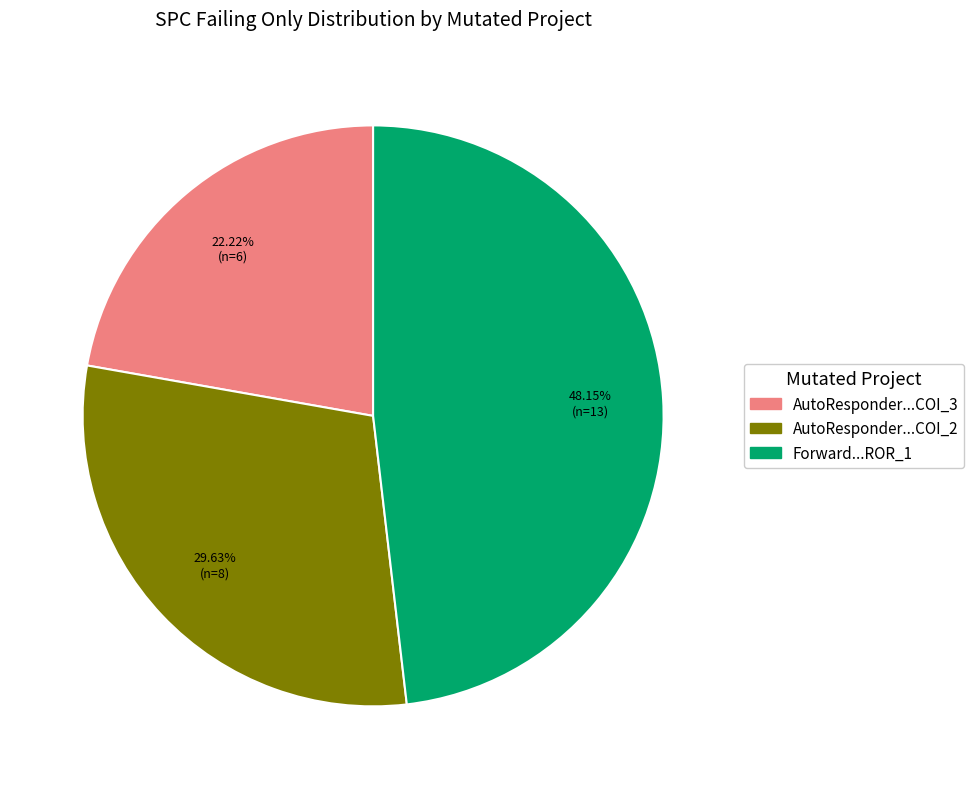

Is there a majority slice in this chart?

No